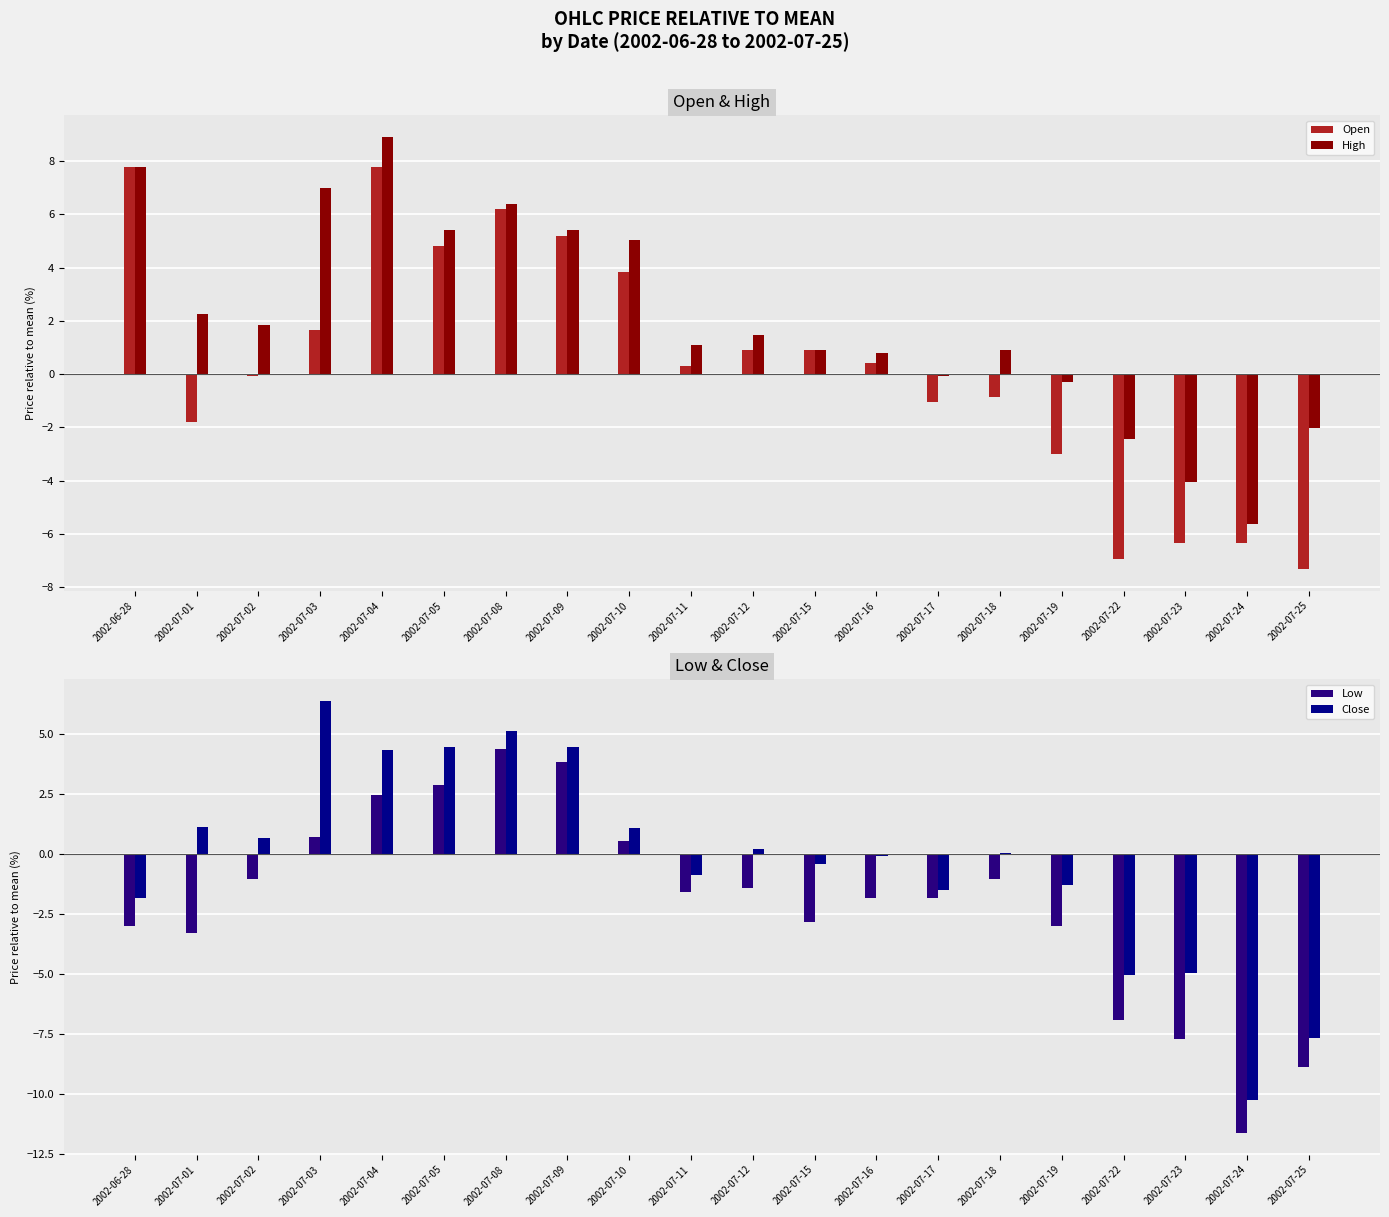

Is it true that Close equals 1.2 at 2002-07-01?

True